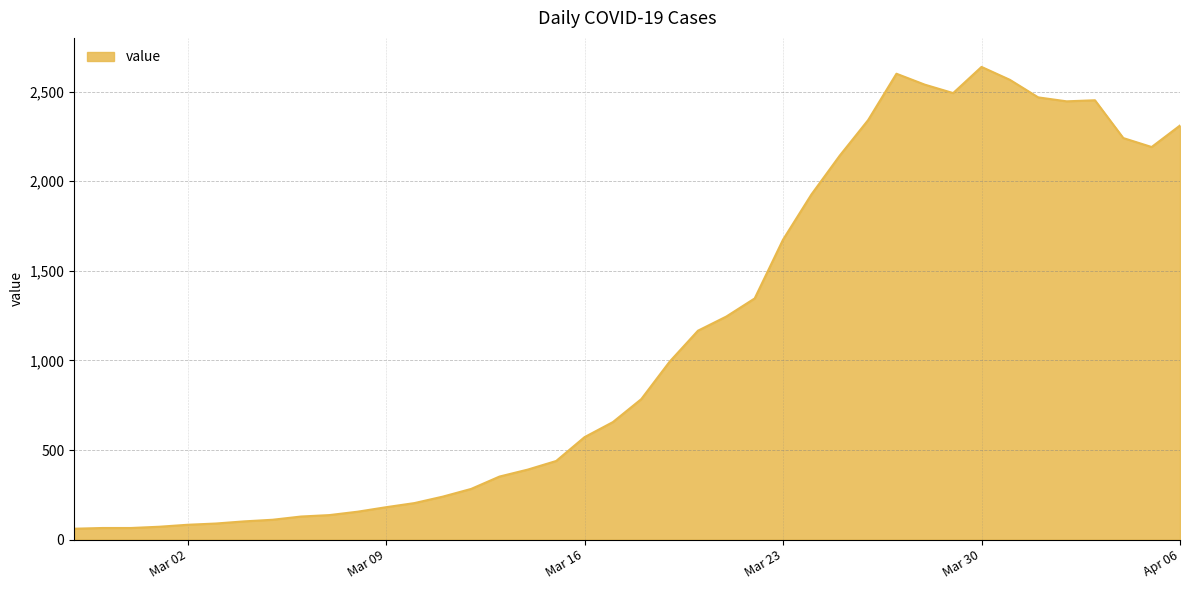

What is the difference between the second highest and second lowest values?

2535